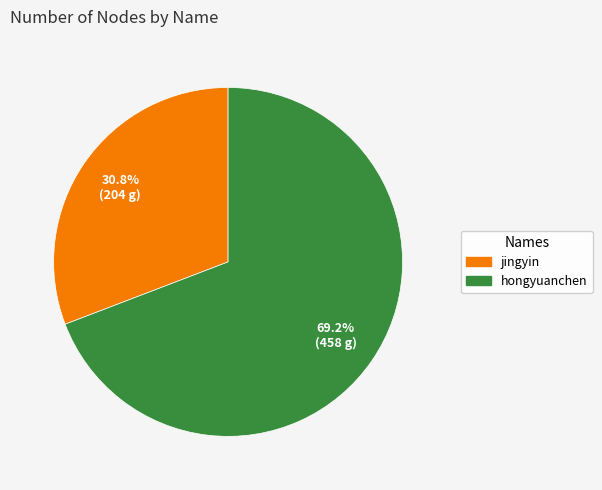

True or false: hongyuanchen accounts for 69% of the total.

True